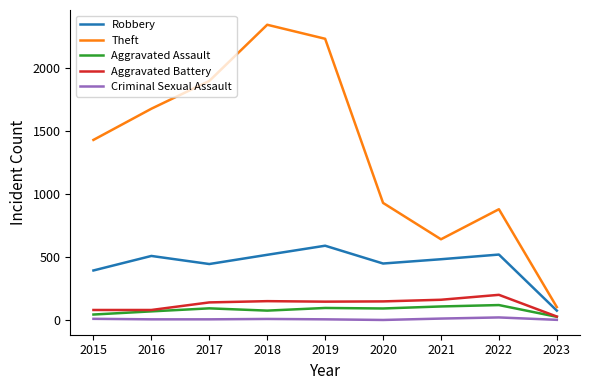

Which series has the largest range (max minus min)?

Theft